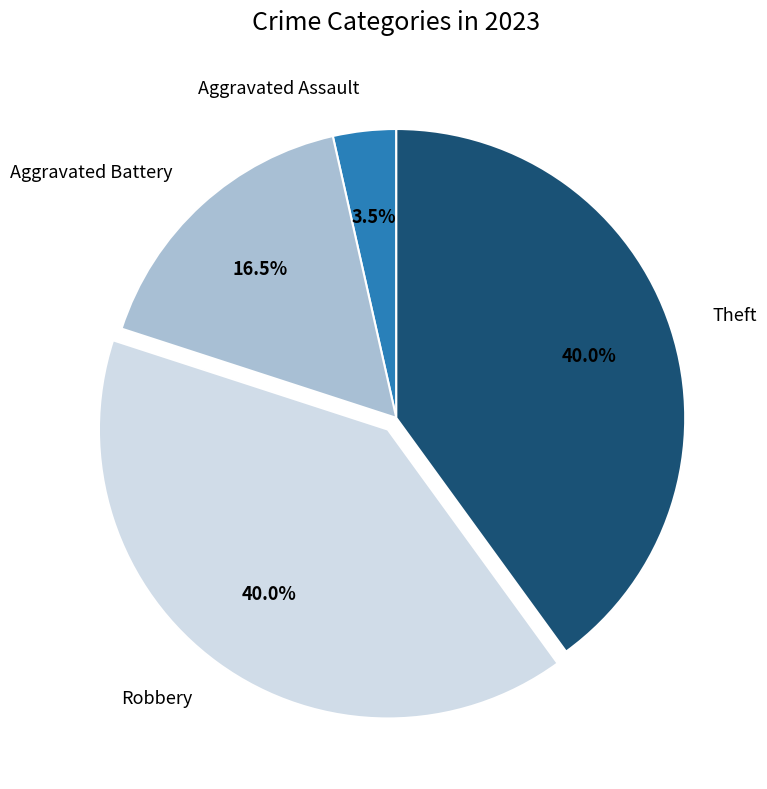

Which has a higher value, Aggravated Assault or Aggravated Battery?

Aggravated Battery